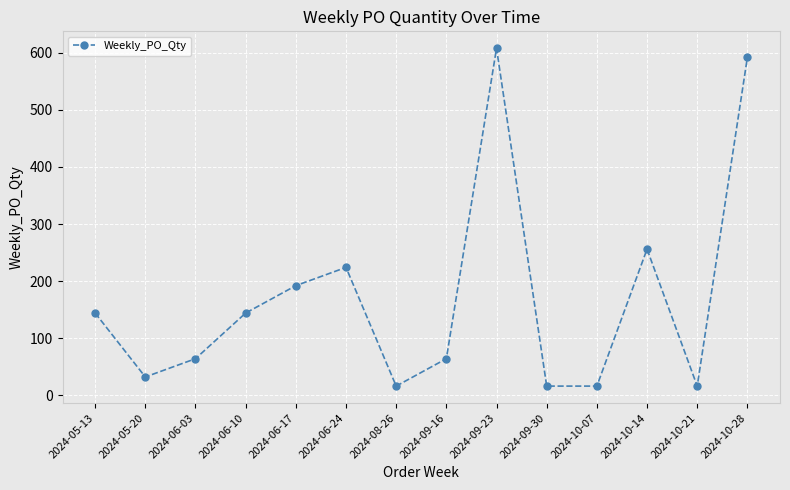

Reading left to right, what are all the values shown in this chart?

144	32	64	144	192	224	16	64	608	16	16	256	16	592